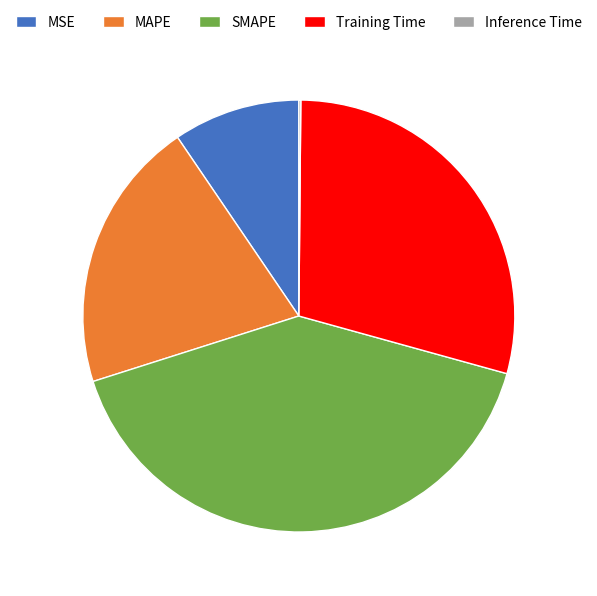

Does SMAPE represent more than half of the total?

No